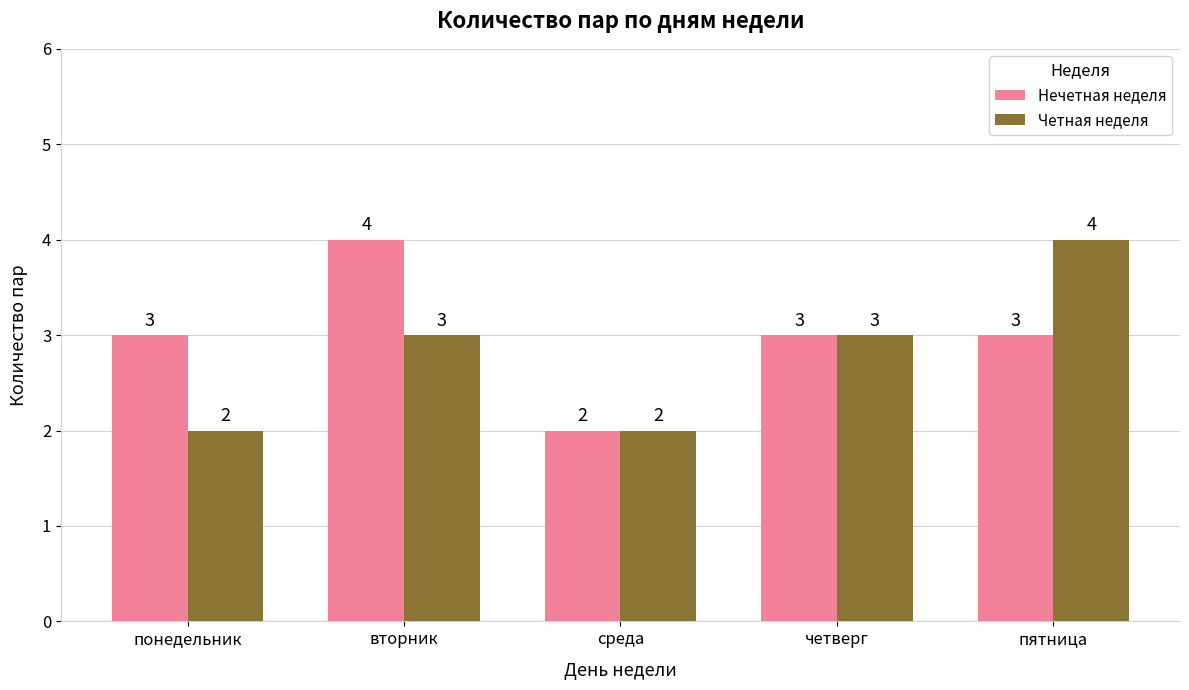

Rank the series at вторник from lowest to highest value.

Четная неделя, Нечетная неделя